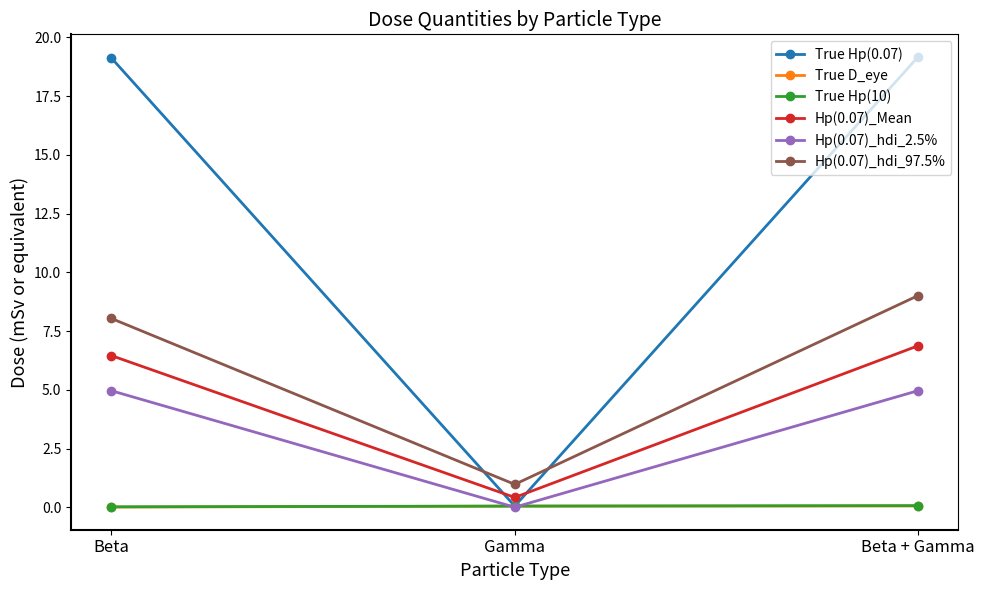

What is the label of the 1st point from the right?

Beta + Gamma